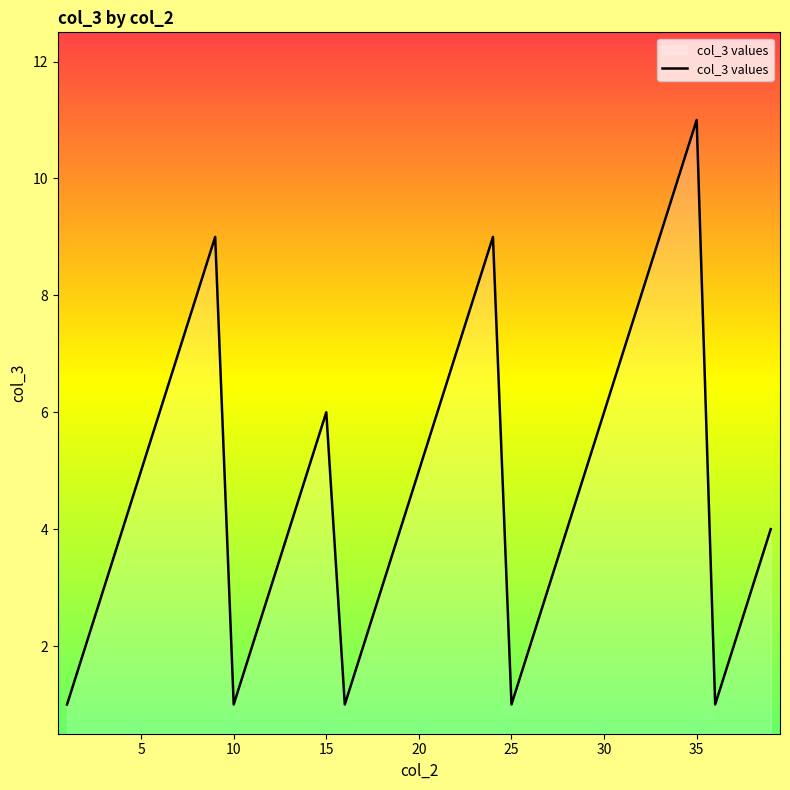

What is the minimum value shown in the chart?

1